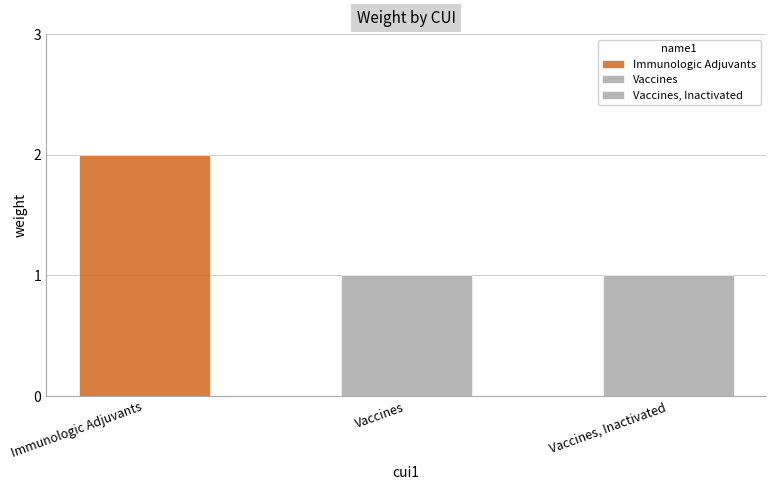

What is the average value?

1